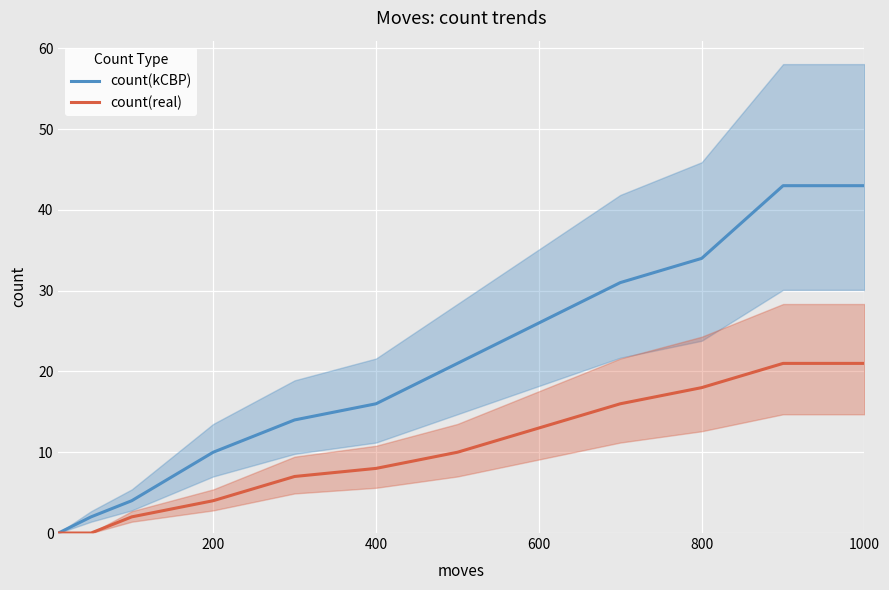

How many values in count(real) are above zero?

10